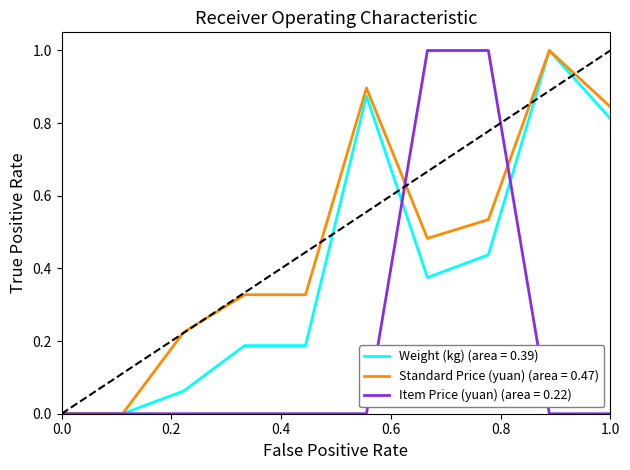

How many lines are shown in the chart?

3